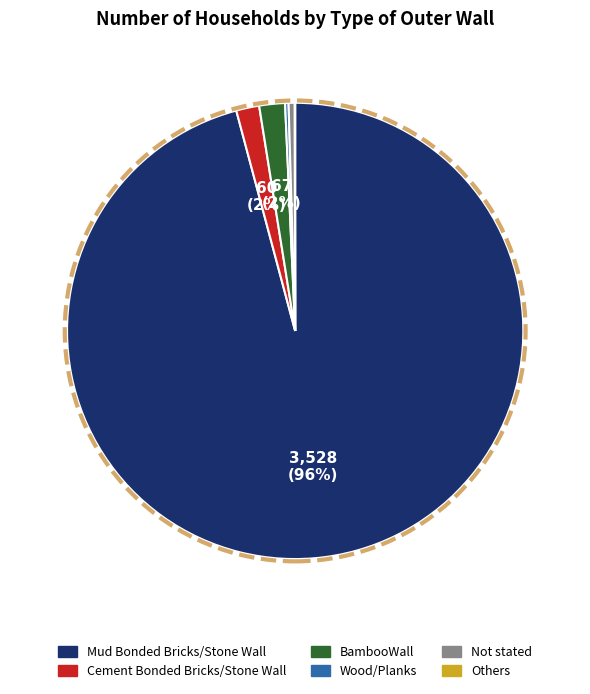

To the nearest percent, what is the difference between the largest and smallest slice percentages?

96%